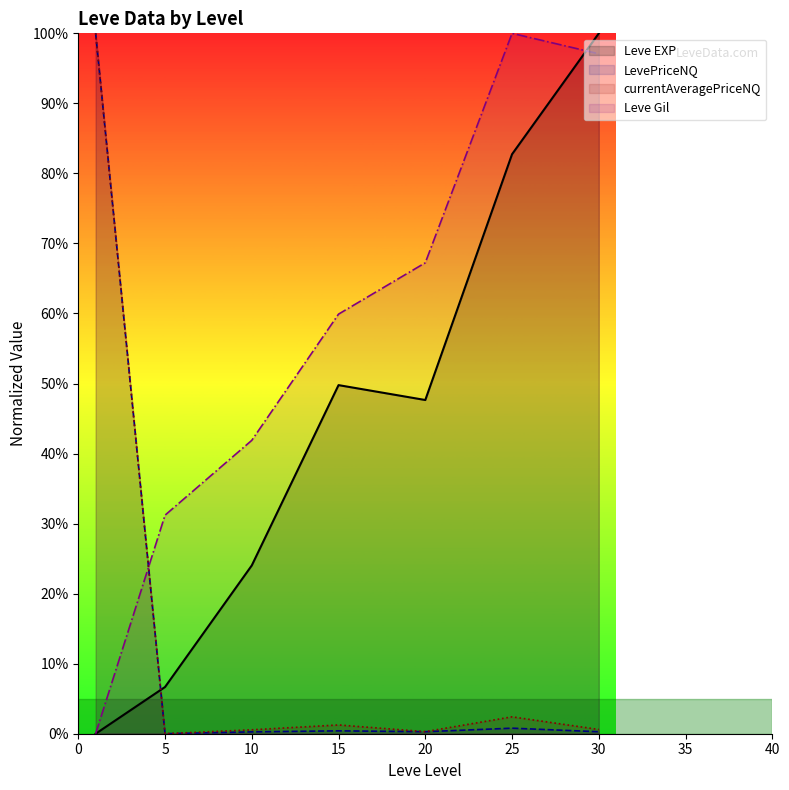

At which label is Leve Gil closest to 50?

10